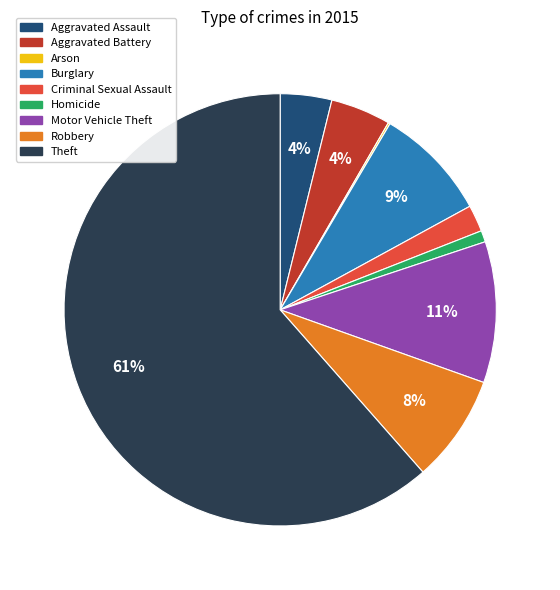

To the nearest percent, what is the difference between the largest and smallest slice percentages?

61%